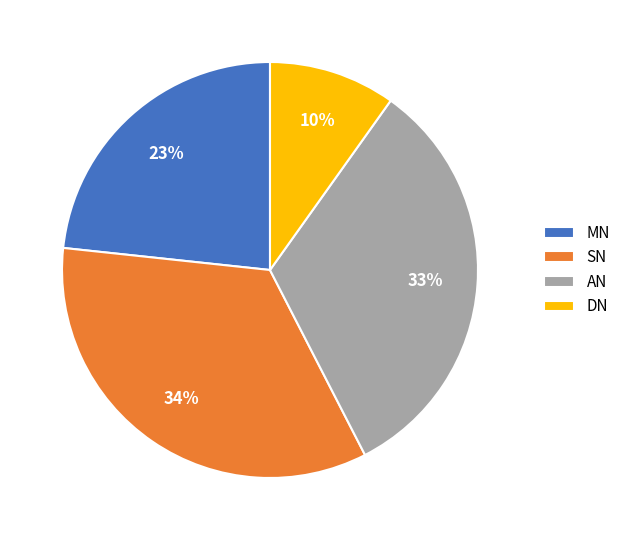

To the nearest percent, what is the average slice percentage?

25%